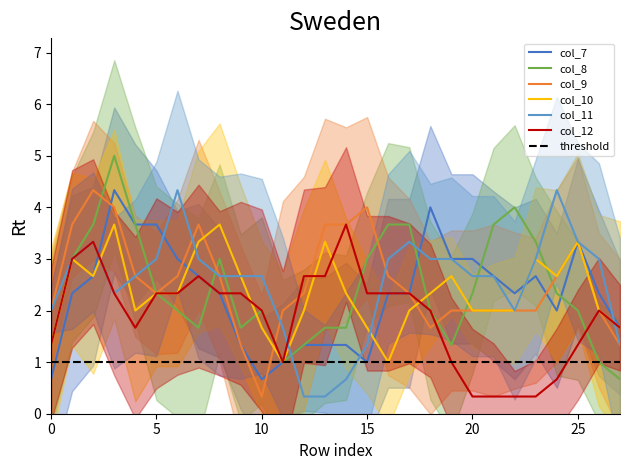

What is the minimum value for col_8?

0.7